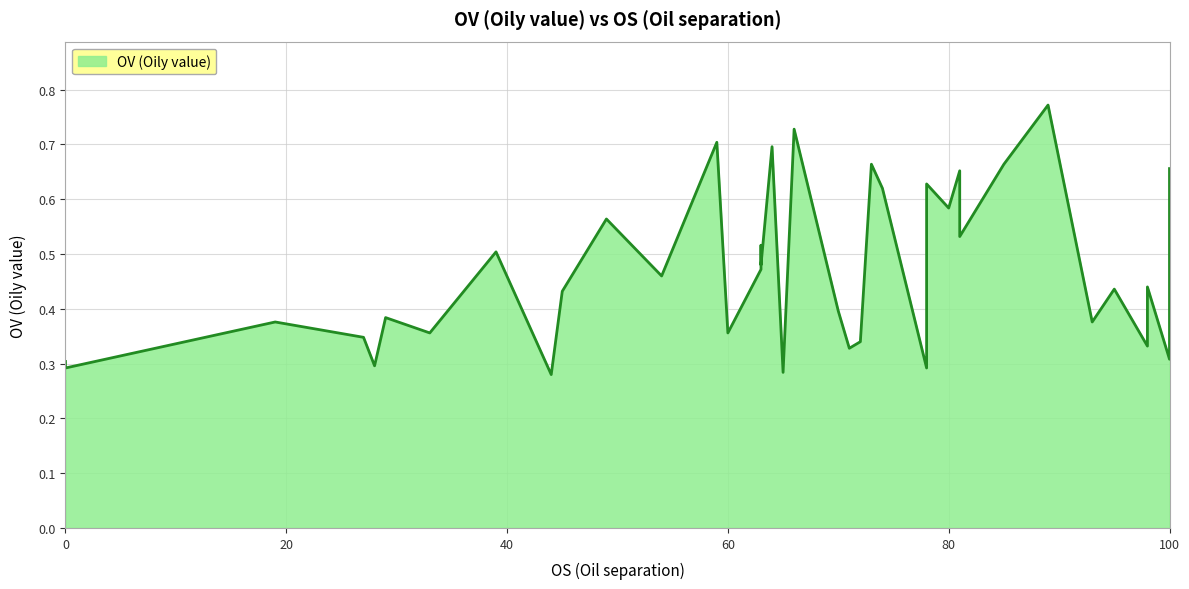

How many lines are shown in the chart?

1